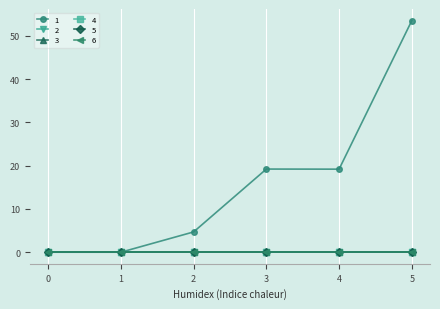

Which series changed the most between 0 and 2?

1